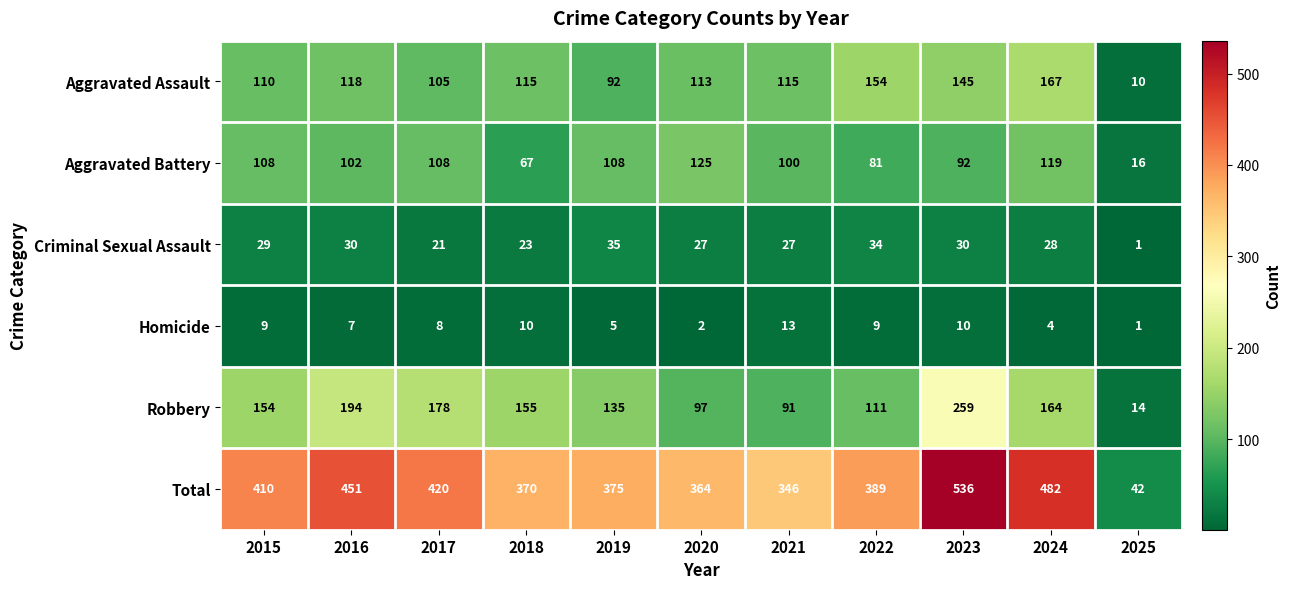

How many series are shown in this chart?

6